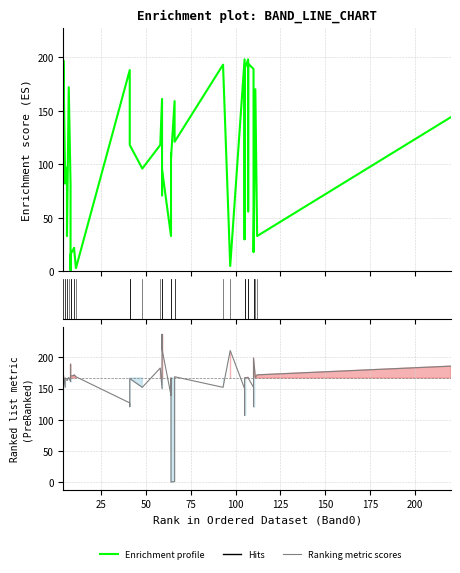

How many interior local peaks does the Band1 series have?

10